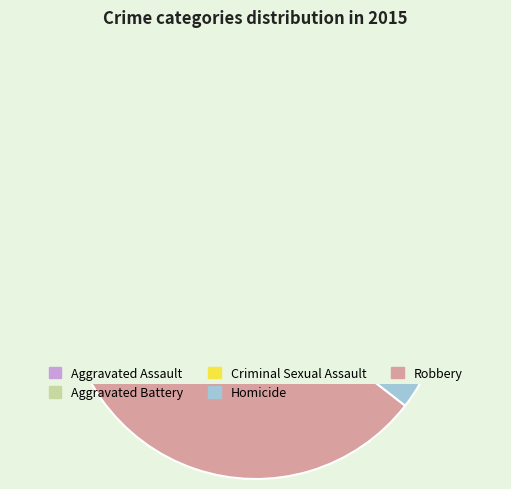

Rank the categories by value from highest to lowest.

Robbery, Aggravated Battery, Aggravated Assault, Criminal Sexual Assault, Homicide